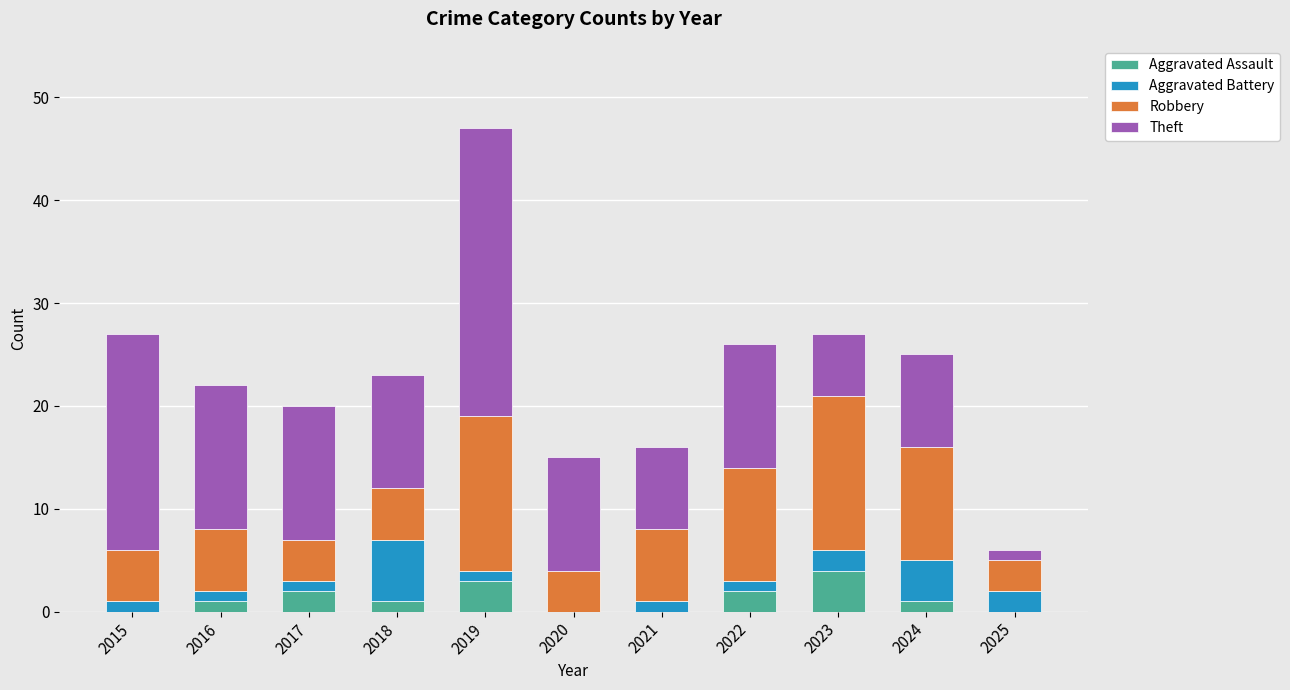

What are all the series names shown in the legend?

Aggravated Assault, Aggravated Battery, Robbery, Theft